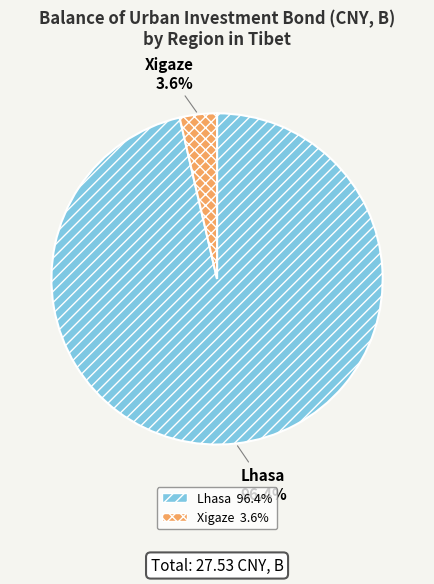

Is there any slice that represents more than half of the pie?

Yes